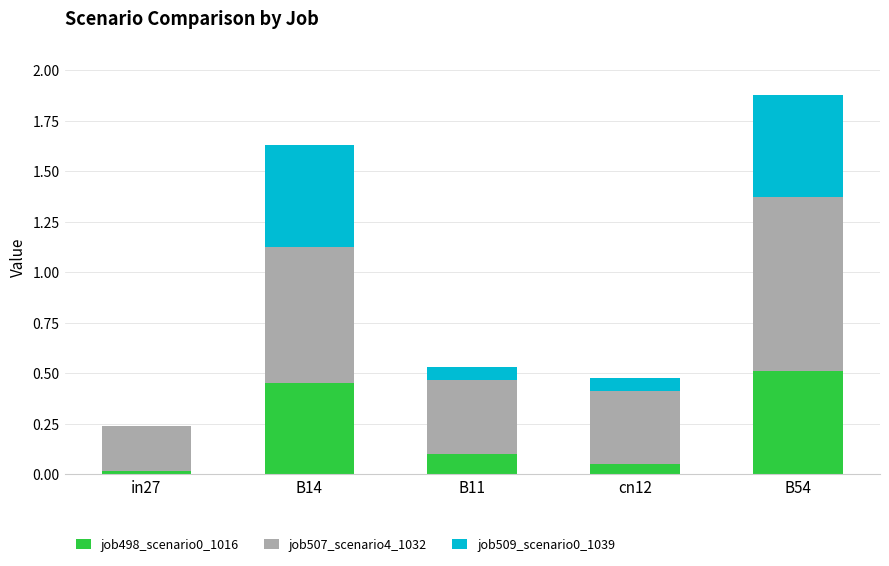

Which category has the highest value in the job498_scenario0_1016 series?

B54